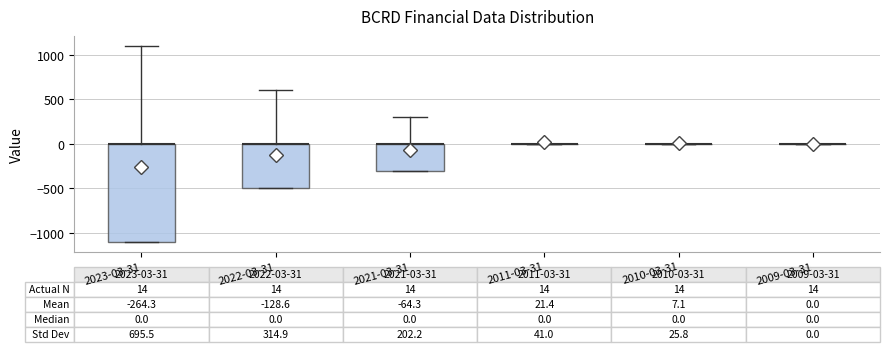

Comparing the boxes themselves (not the whiskers), which one is the tallest?

2023-03-31